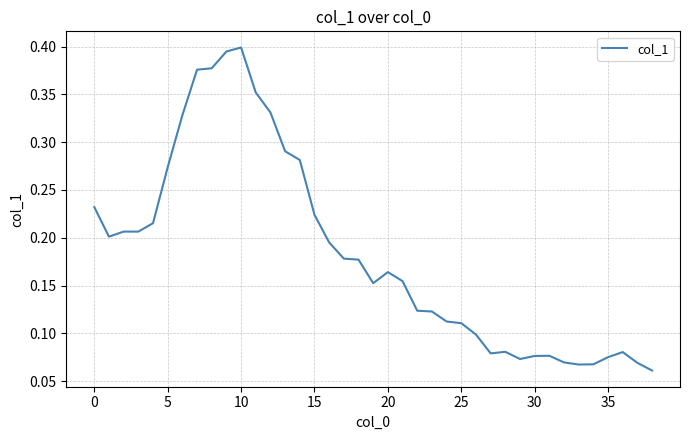

How many series are shown in this chart?

1